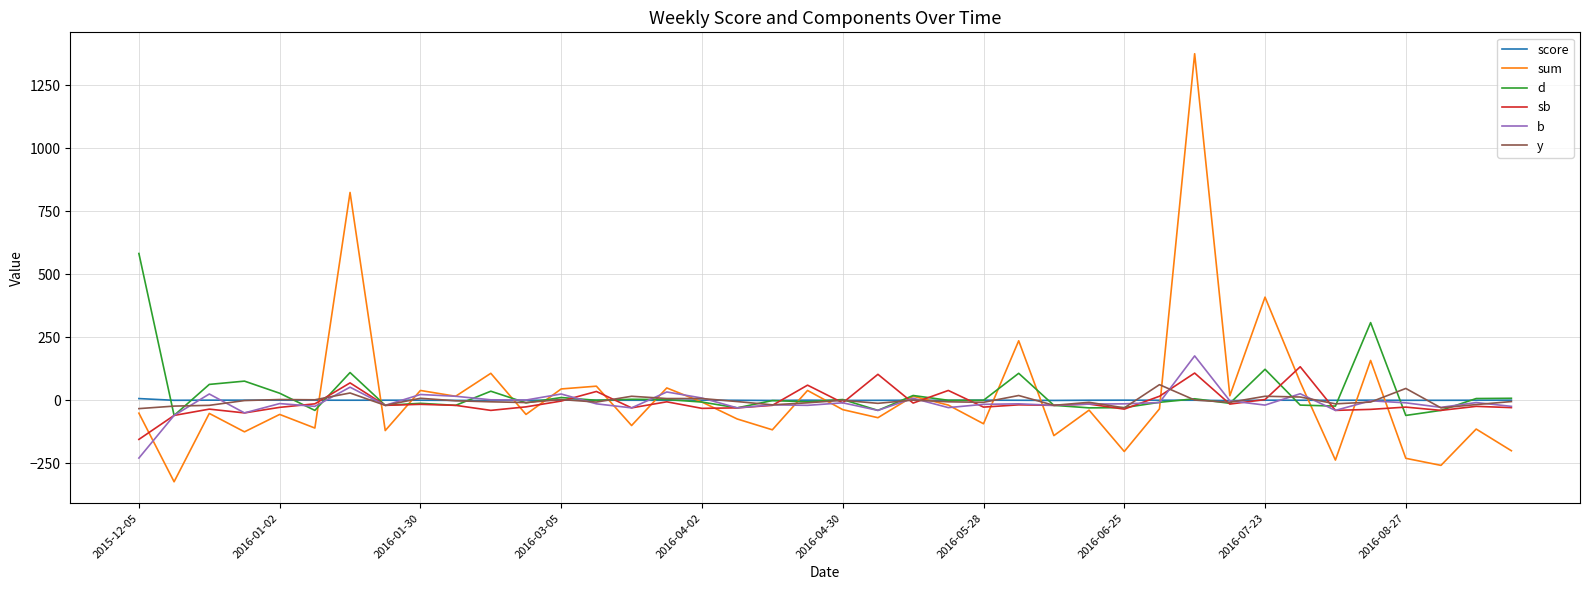

What is the smallest value displayed?

-323.0